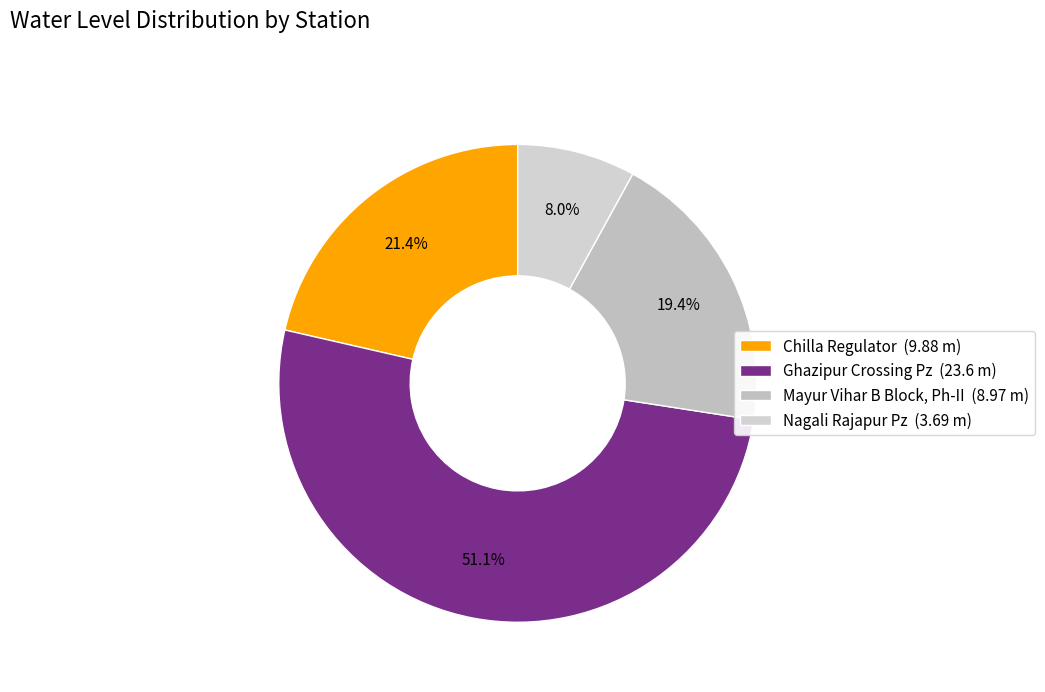

How many slices are in this pie chart?

4